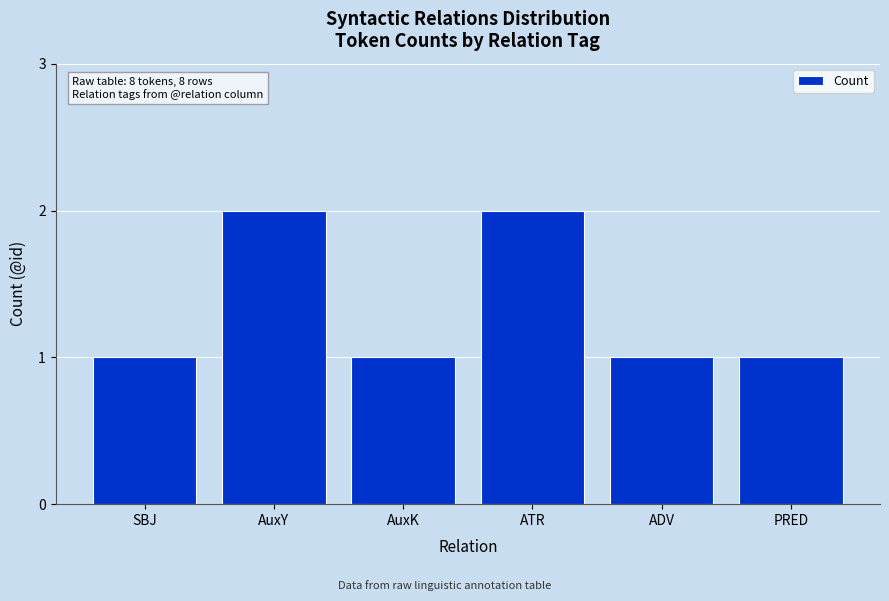

Reading left to right, extract all data points from this chart.

SBJ=1	AuxY=2	AuxK=1	ATR=2	ADV=1	PRED=1